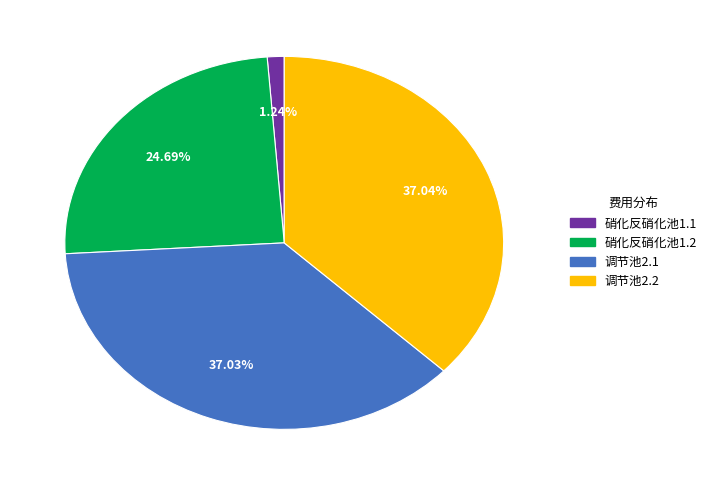

Which has a higher value, 硝化反硝化池1.1 or 调节池2.1?

调节池2.1